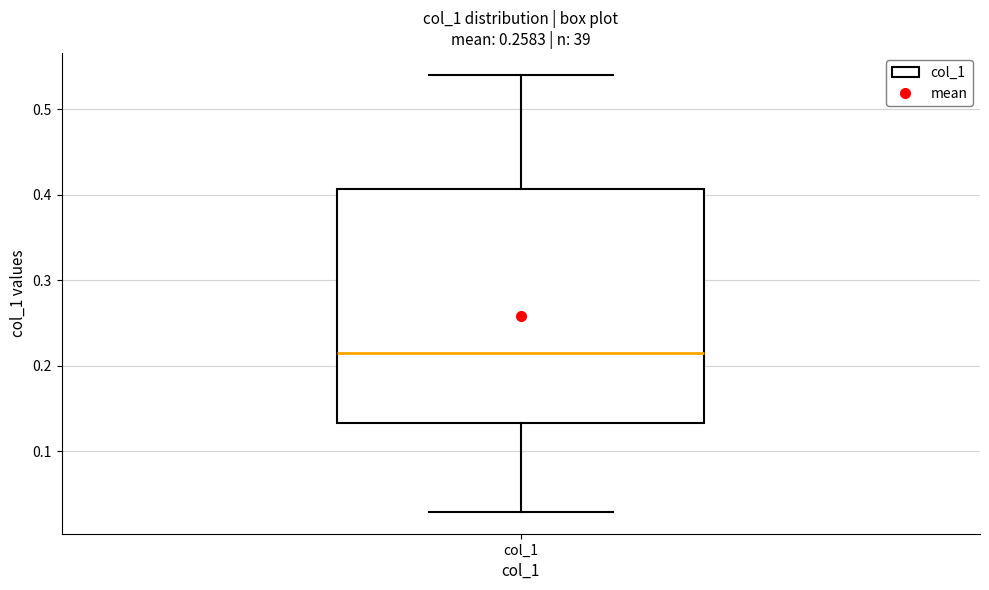

Read this box plot against the y-axis: the position of the median line, the range covered by the box, and the ends of both whiskers. The values are not printed on the chart, so give them approximately, as read against the axis.

median 0.21, box 0.13 to 0.41, whiskers 0.03 to 0.54